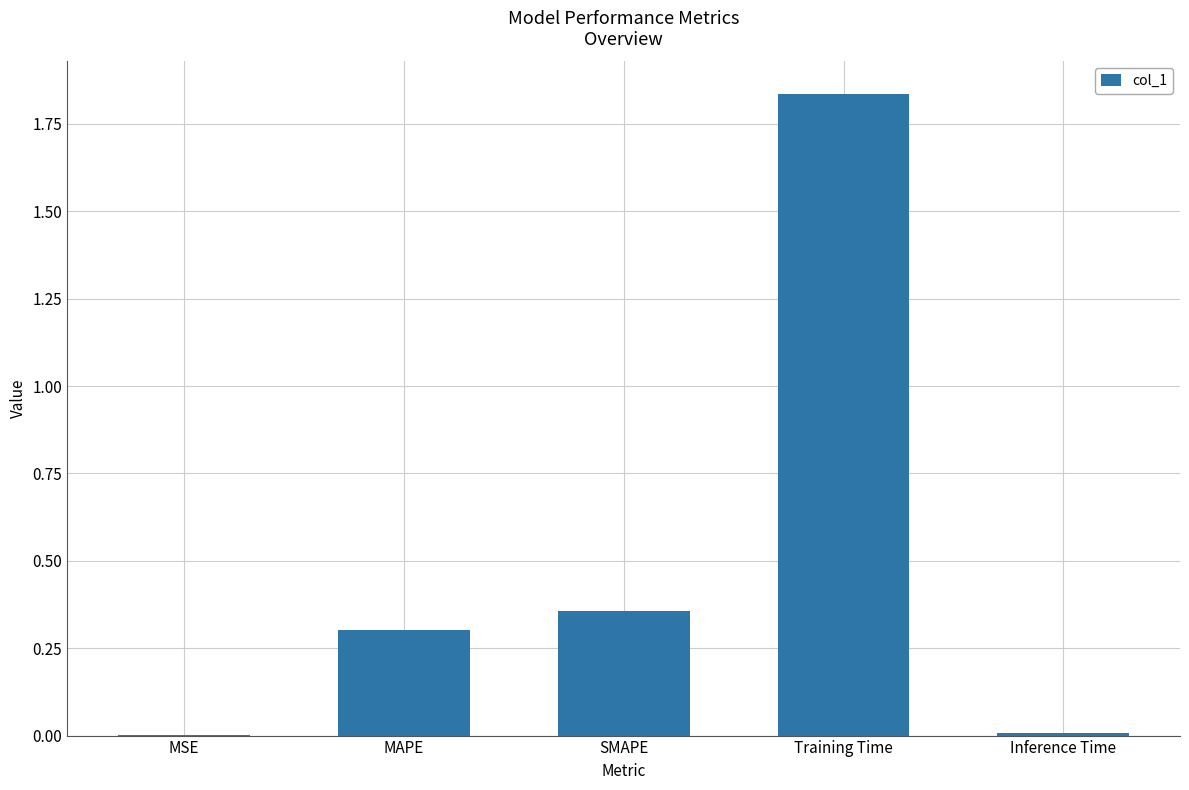

Between SMAPE and Inference Time, which is larger?

SMAPE